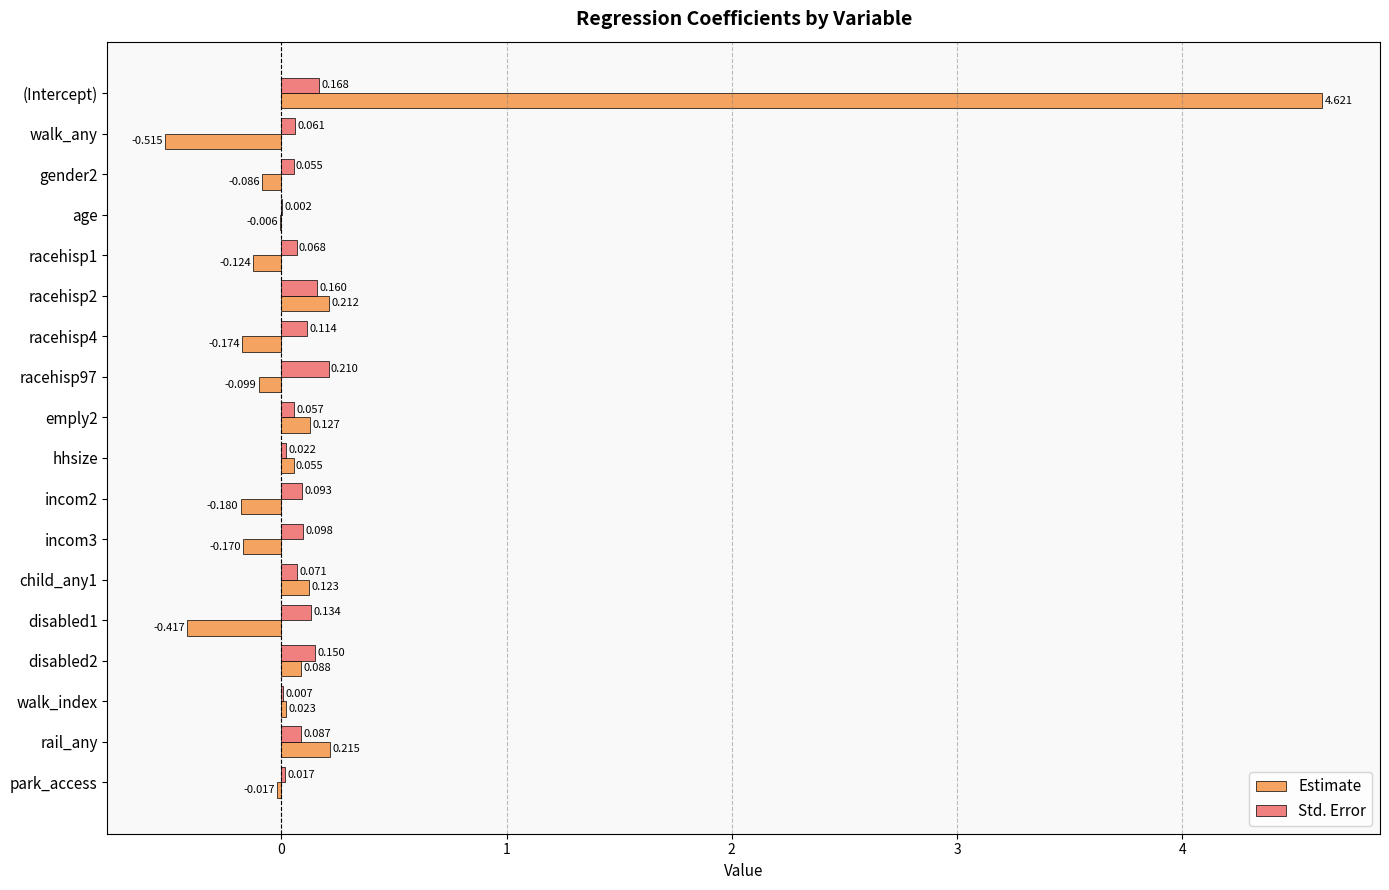

Is the value of Estimate at racehisp2 greater than the value of Std. Error at racehisp1?

Yes